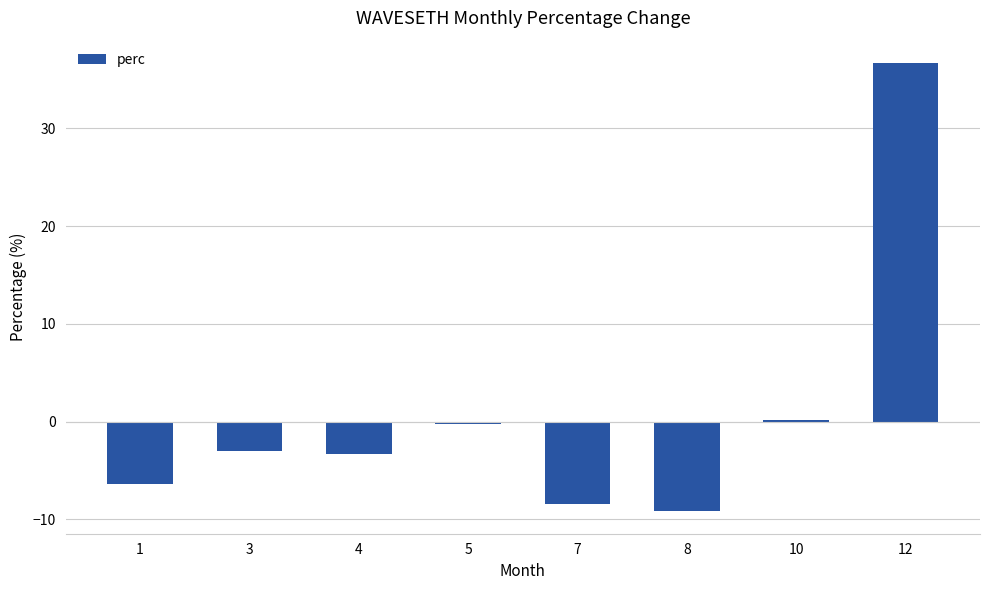

What is the difference between the maximum and minimum values?

45.8